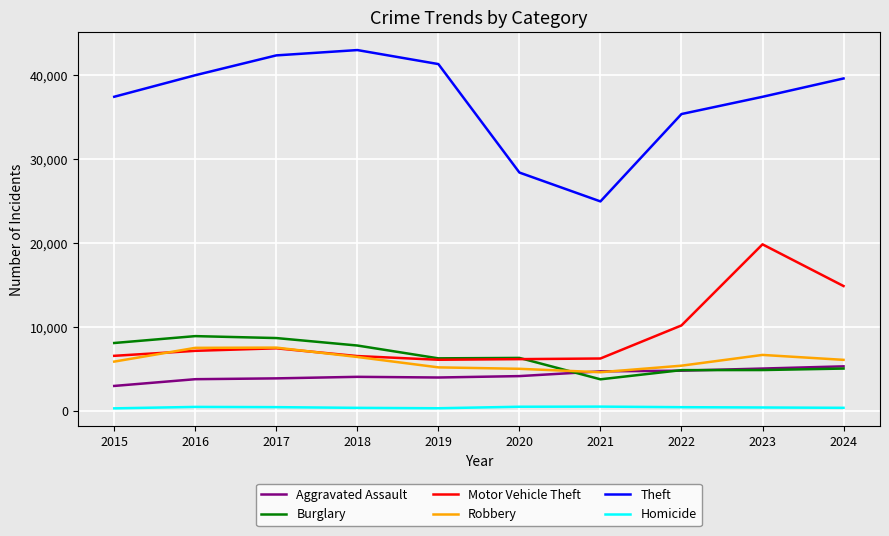

How many values in the Robbery series are below 6101?

5